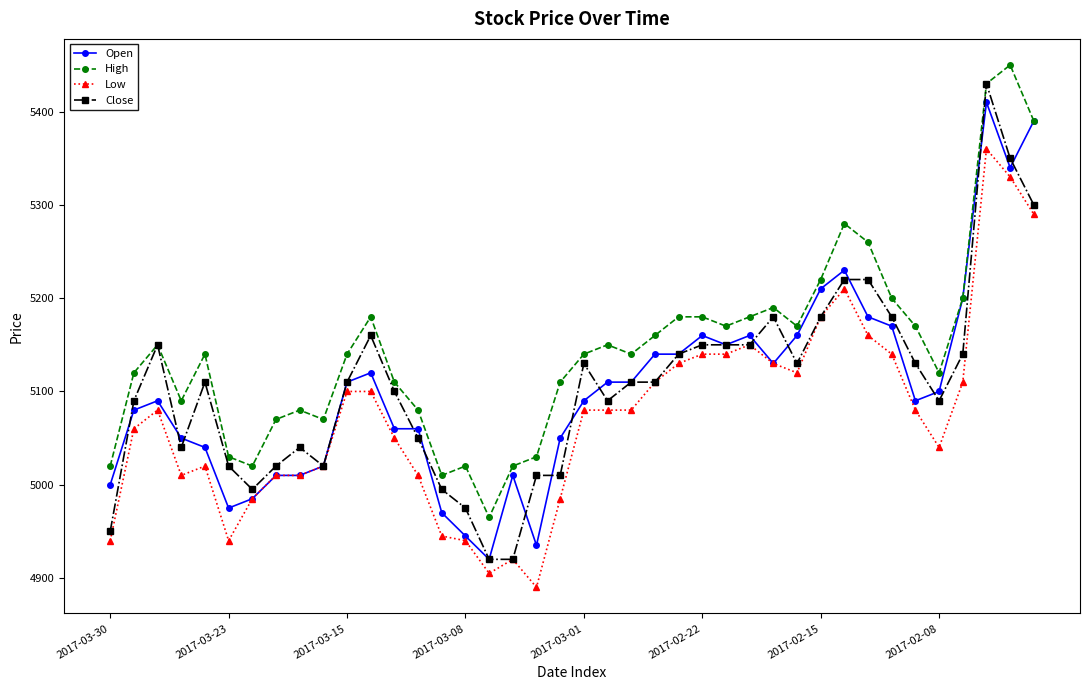

What is the value of the Low point at the 29th from the left?

5130